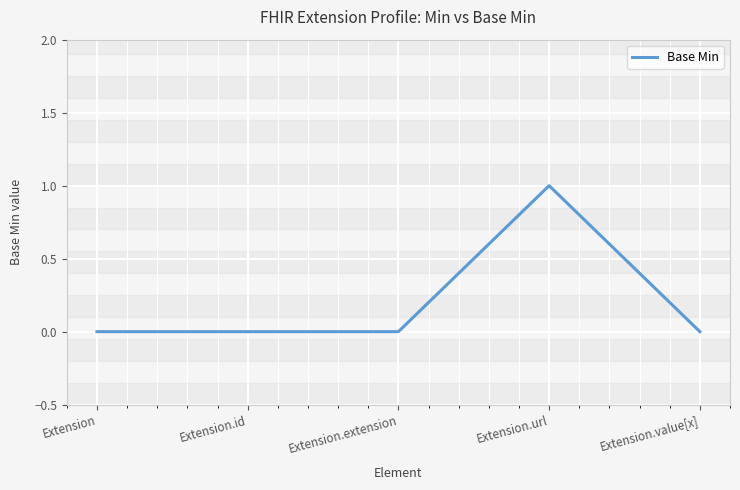

True or false: the data shows 0 at Extension.

True